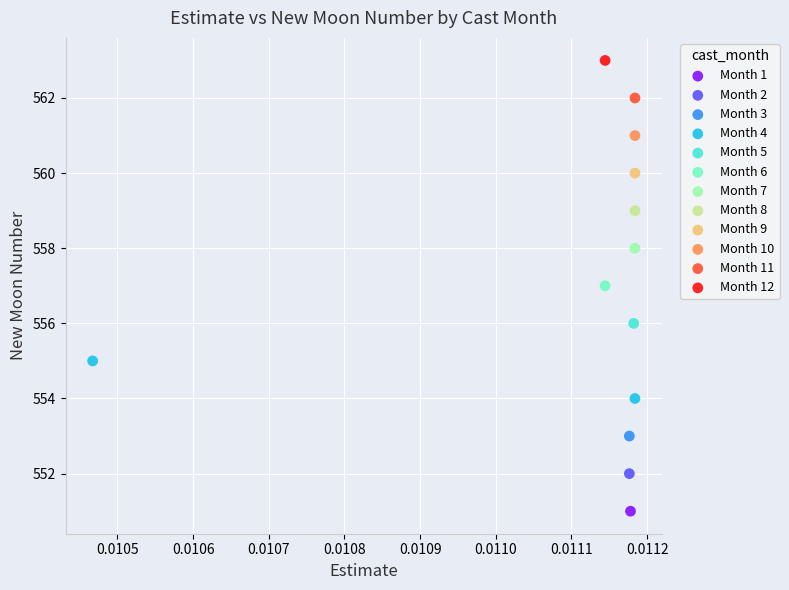

What are all the series names shown in the legend?

Month 1, Month 2, Month 3, Month 4, Month 5, Month 6, Month 7, Month 8, Month 9, Month 10, Month 11, Month 12